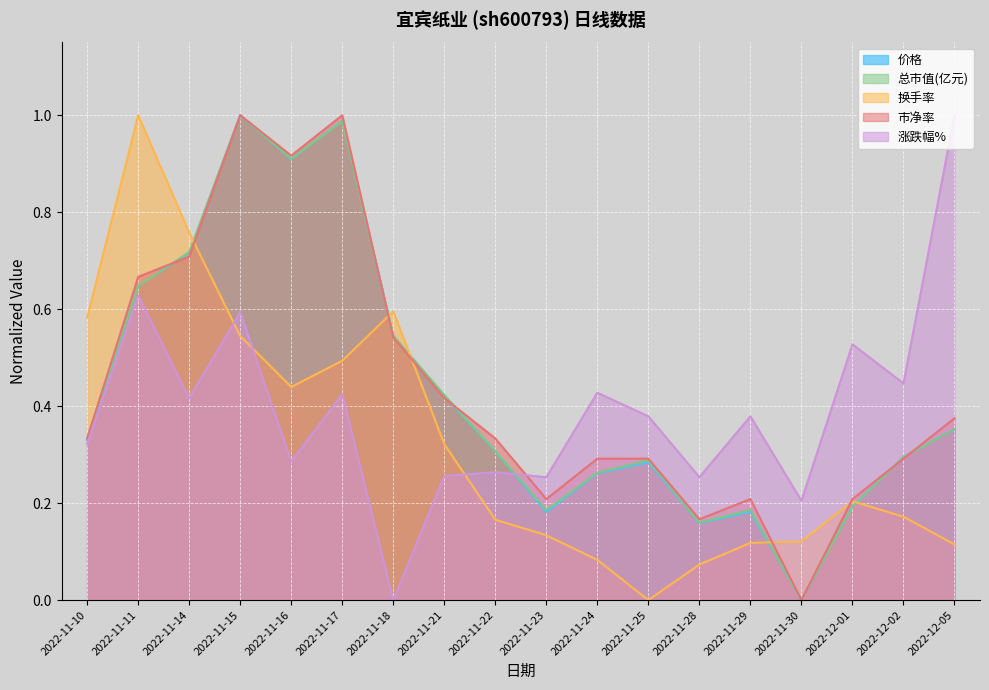

How many lines are shown in the chart?

5